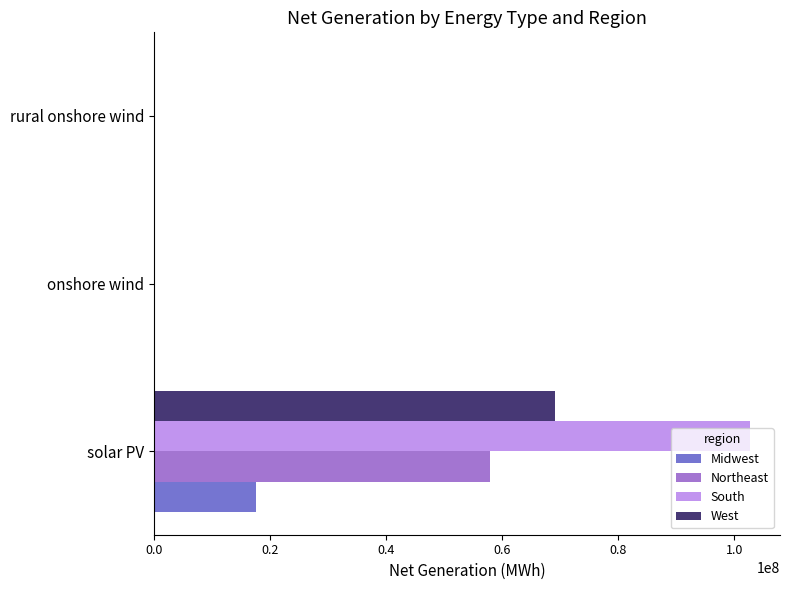

Between solar PV and onshore wind, which series saw the biggest shift?

South